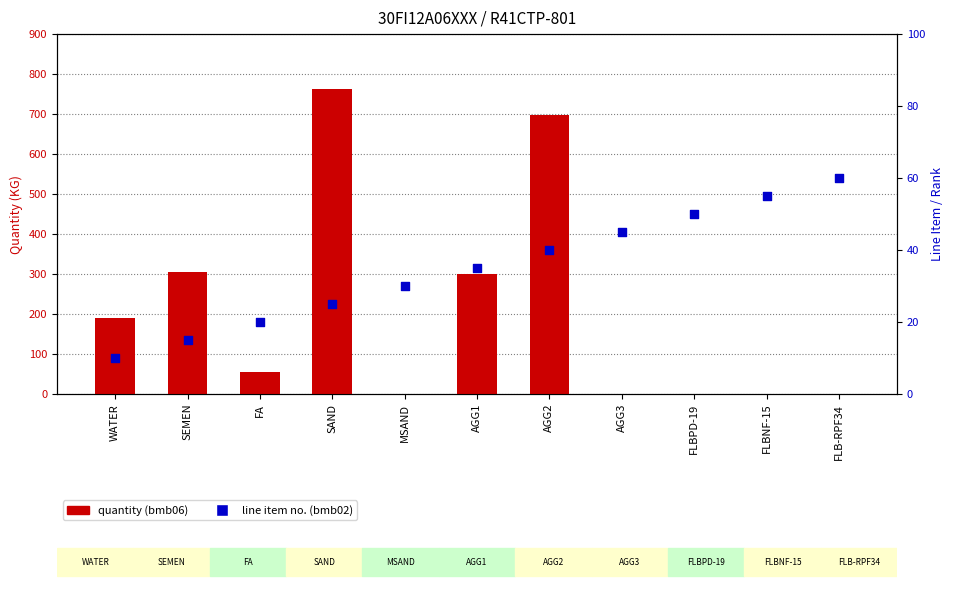

Which series has the widest spread of Y values?

bmb_file.bmb06 (quantity)